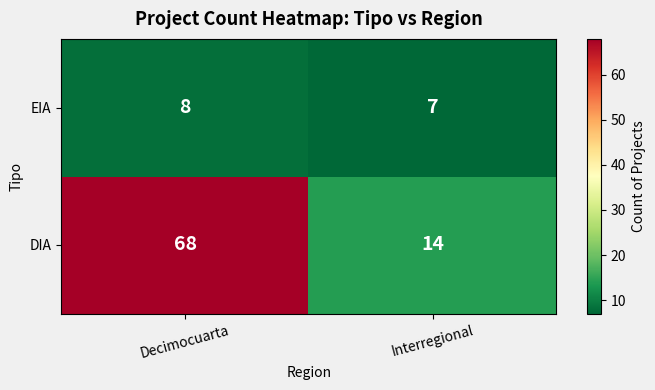

At which category does the chart reach its peak across all series?

Decimocuarta